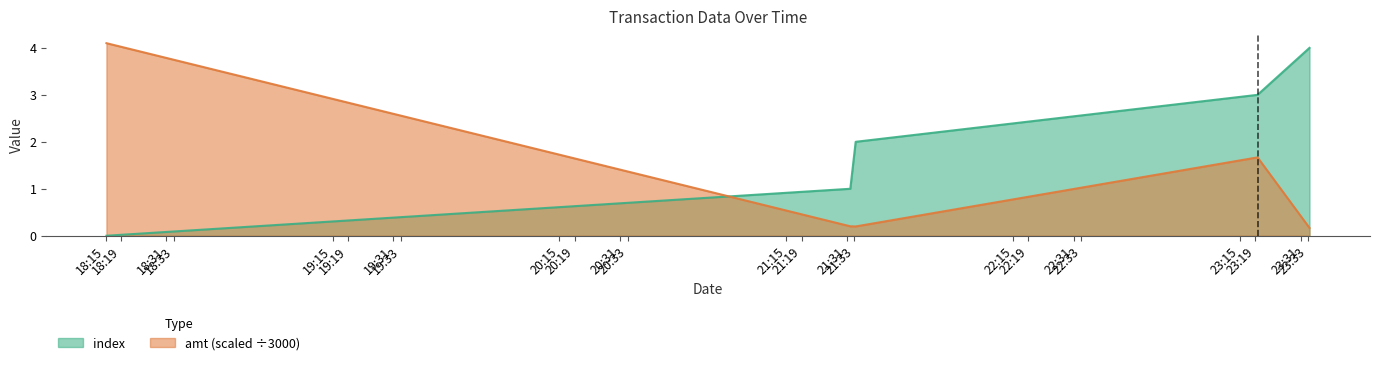

True or false: amt and index cross at least once.

True